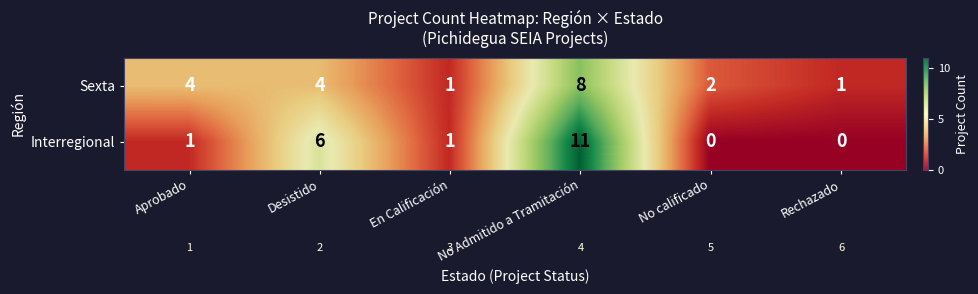

At which category is the sum across all series the highest?

No Admitido a Tramitación